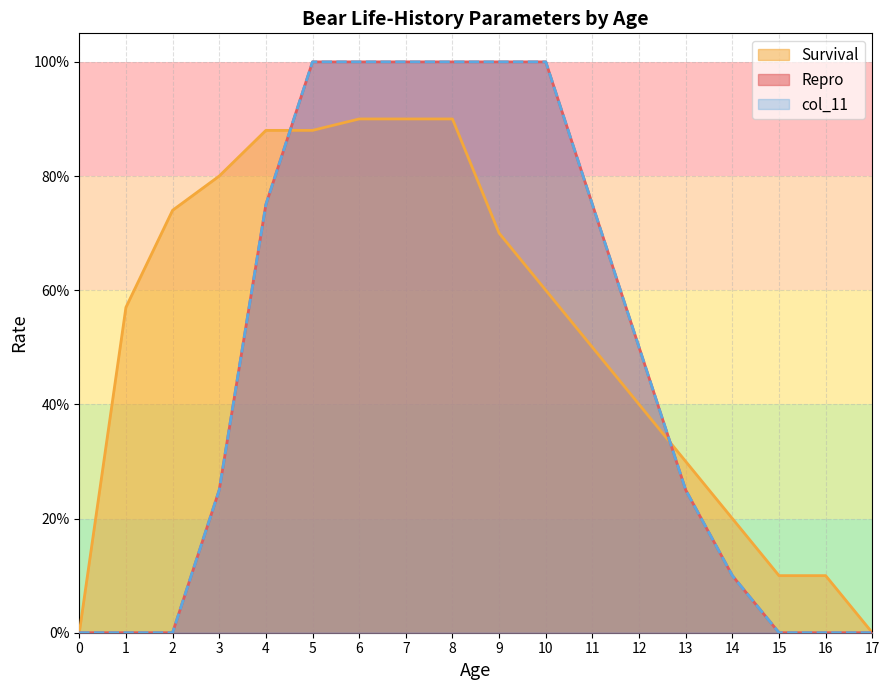

How many data points in Survival are above 0?

16